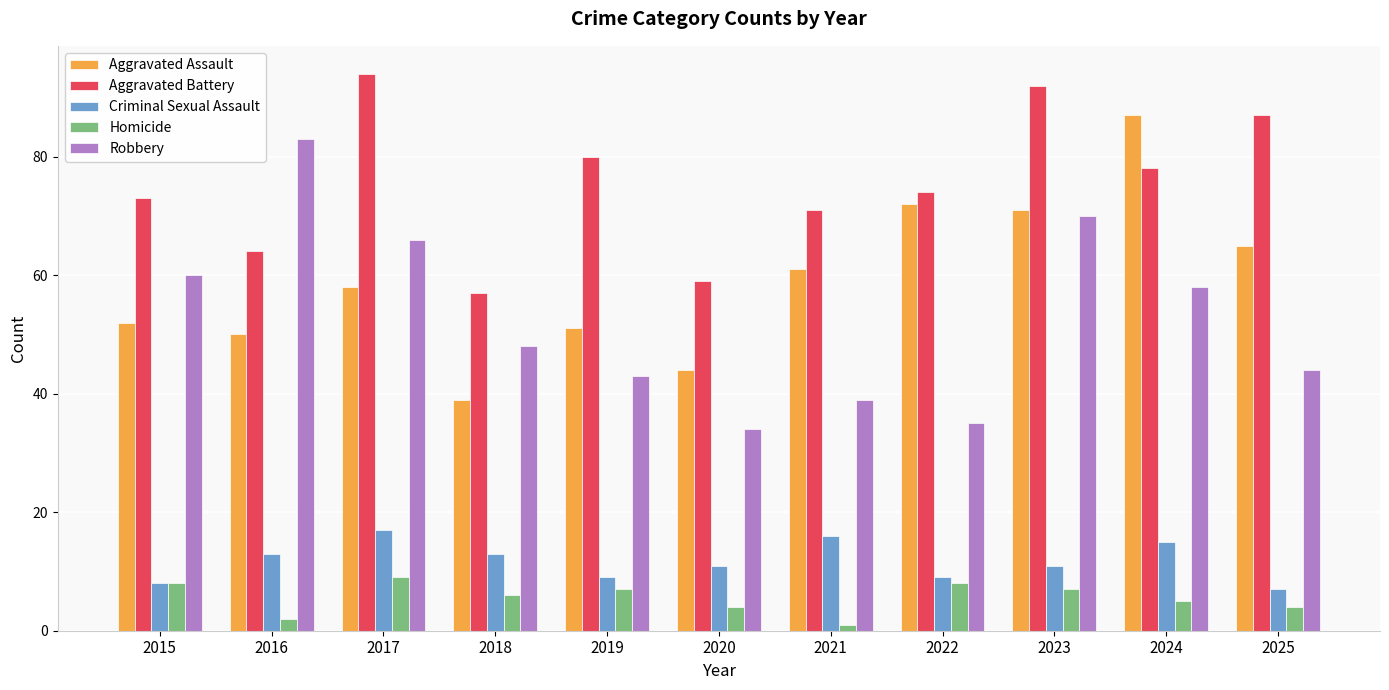

What is the value of the Aggravated Battery bar at the 10th from the left?

78